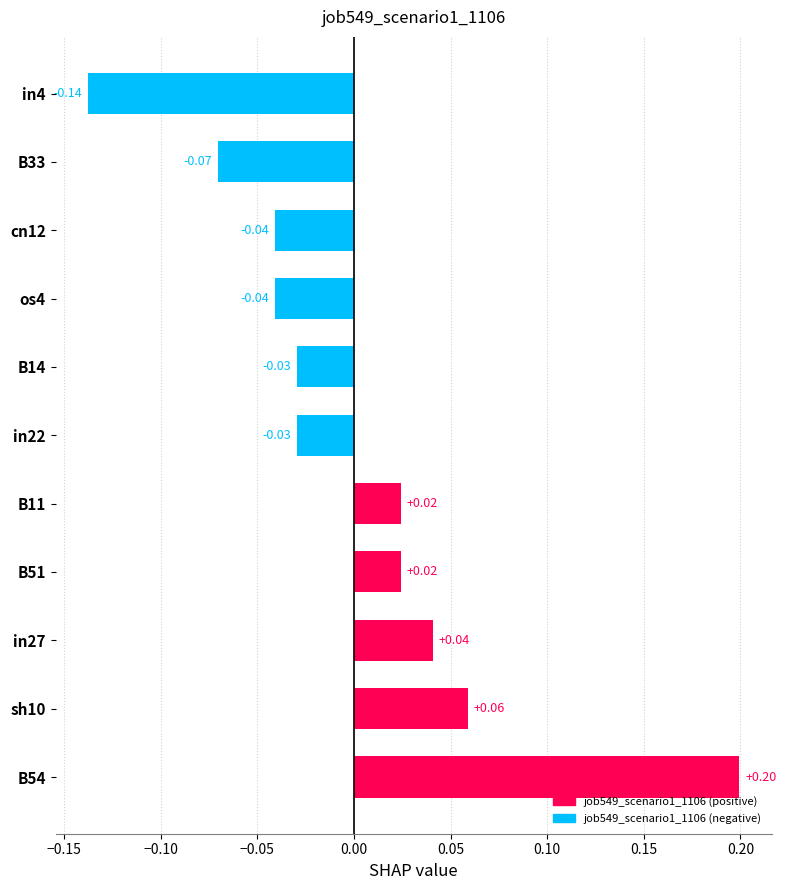

Between B54 and os4, which is larger?

B54